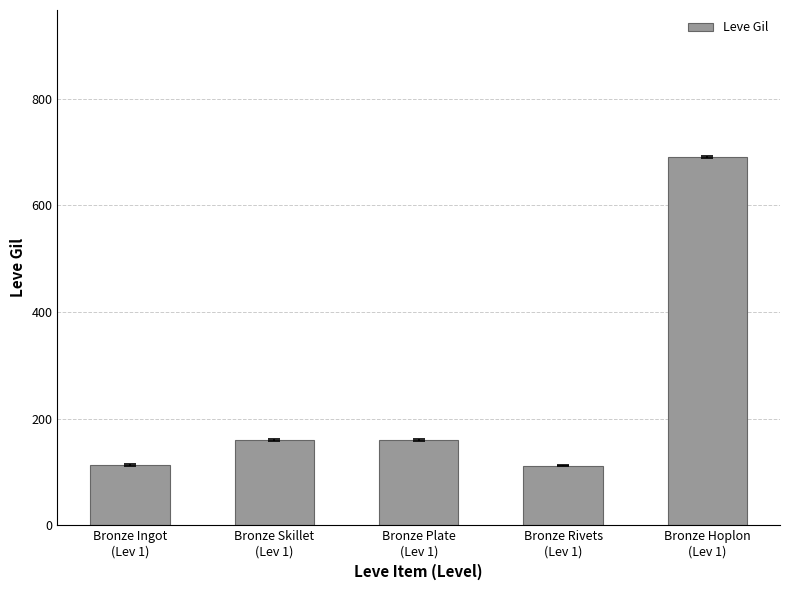

What is the sum of all values?

1235